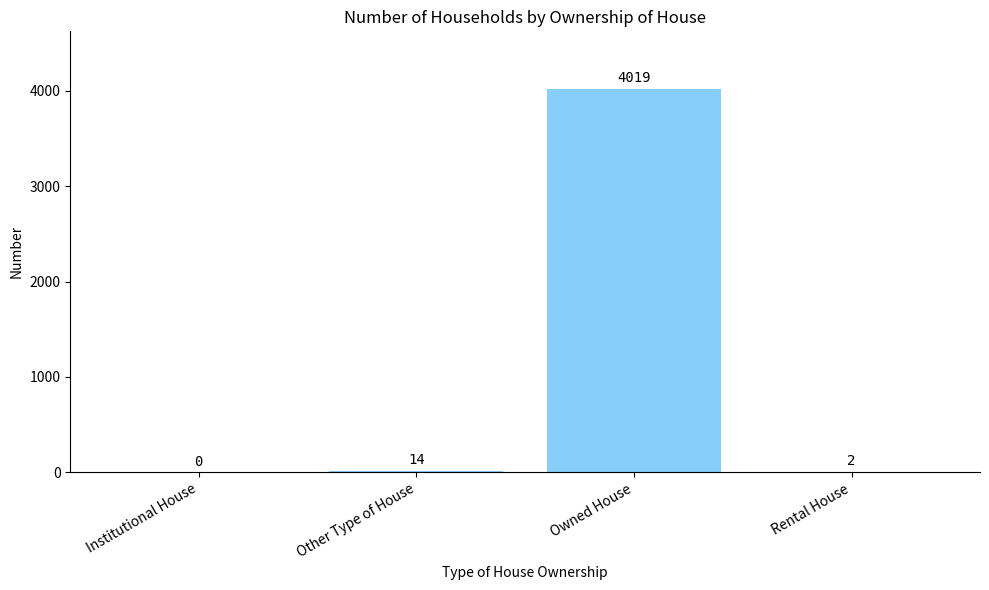

What is the sum of the values at Other Type of House and Rental House?

16